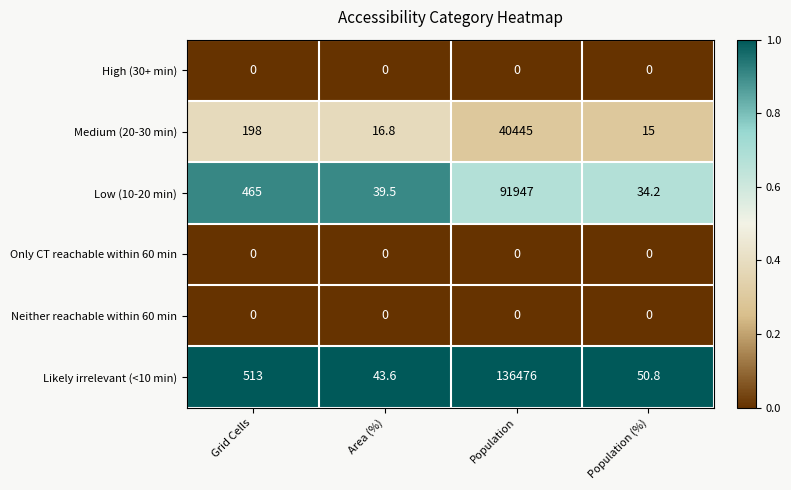

What is the difference between the highest and lowest values at Population?

136476.0